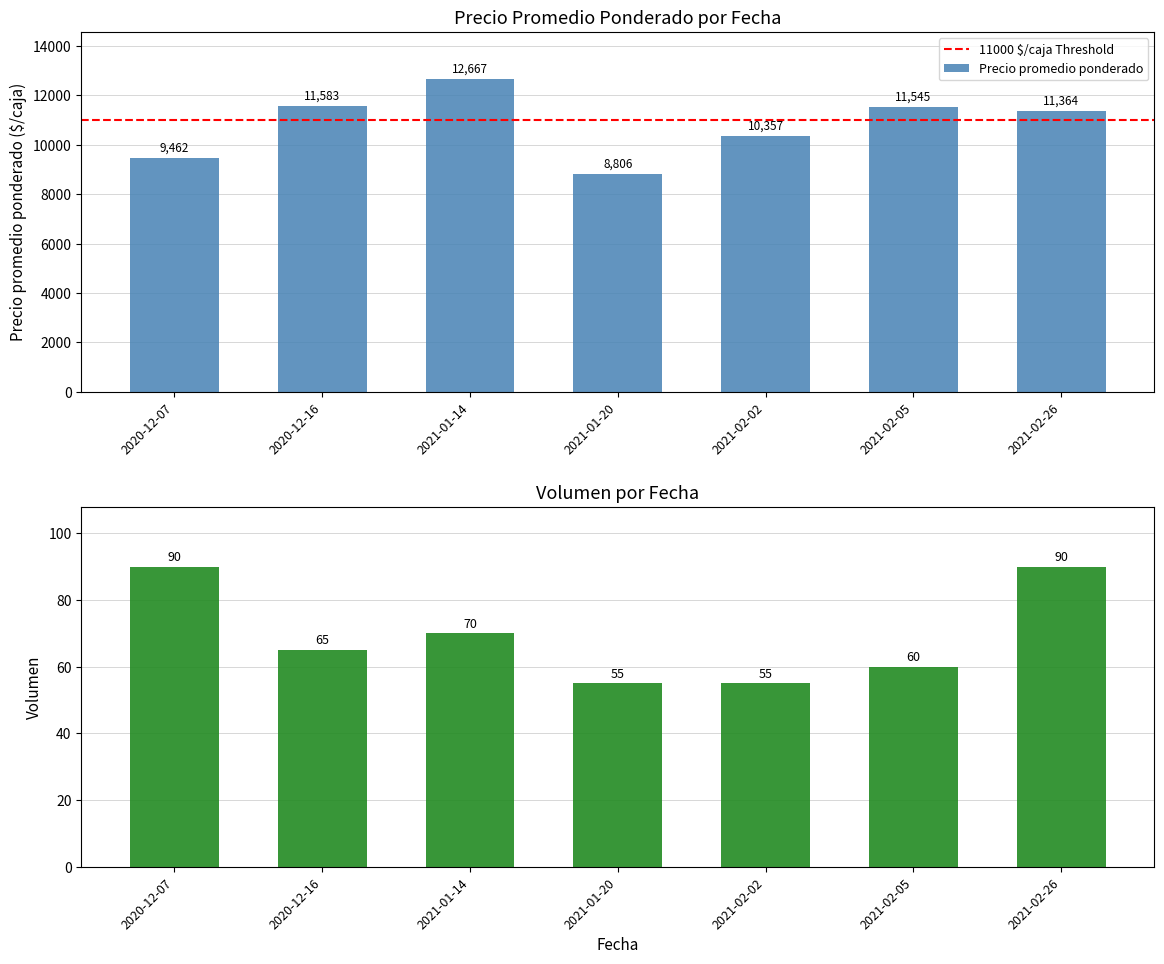

Which has a higher value, 2020-12-16 or 2021-02-26?

2020-12-16